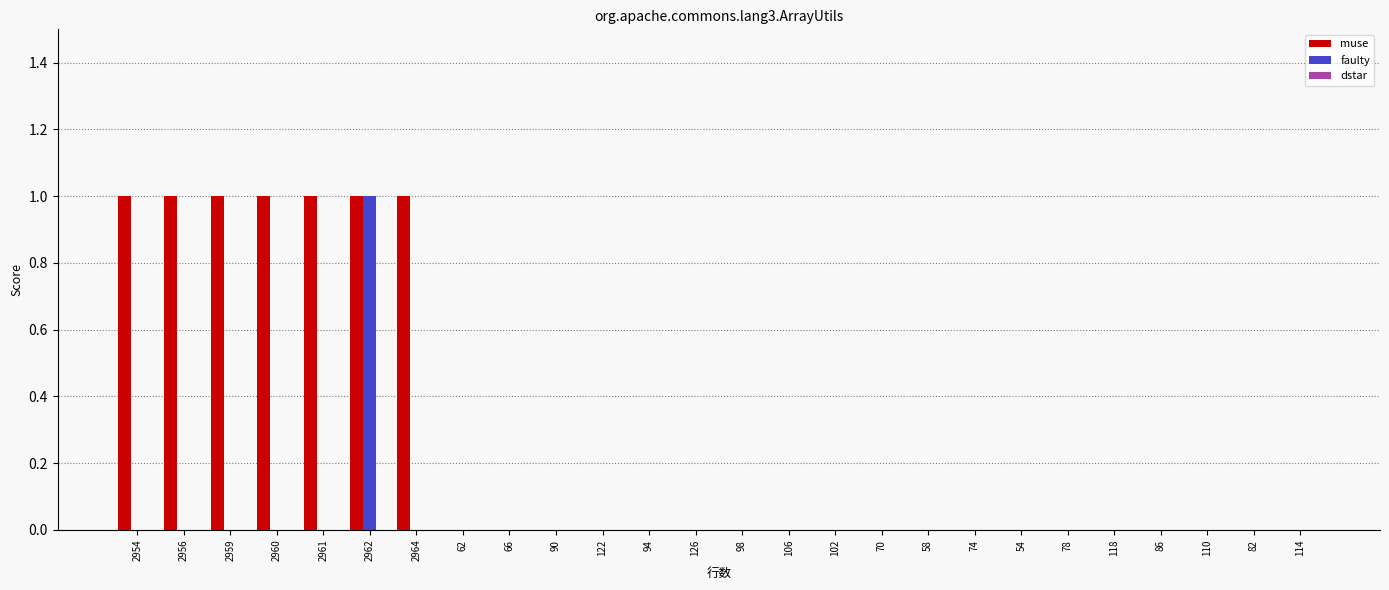

Are the bars grouped side by side (vs. stacked)?

Yes